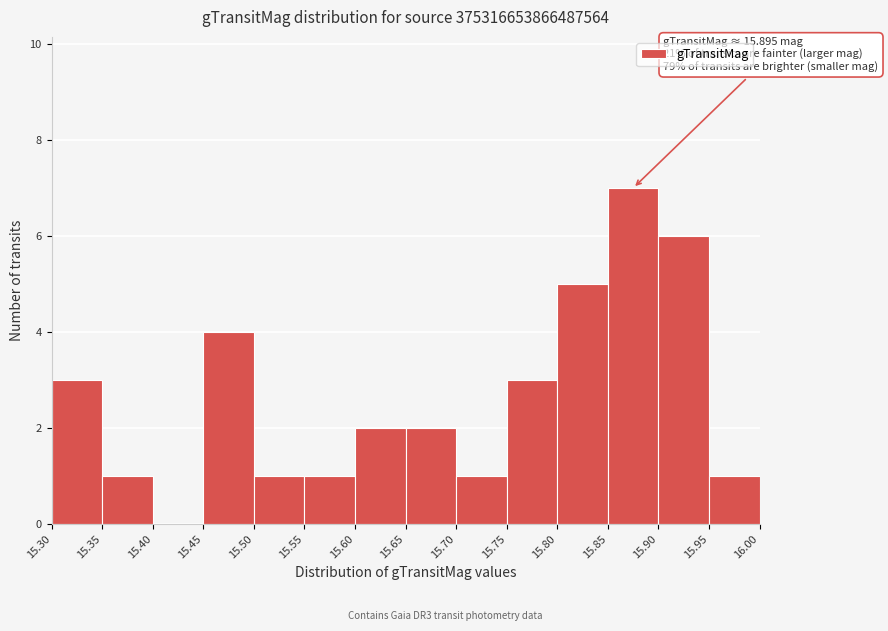

Over which range of the x-axis is the bar tallest?

15.85 to 15.90